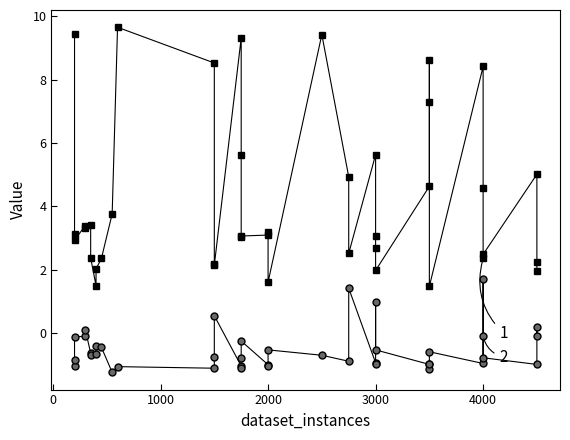

Does the chart have visible grid lines?

No